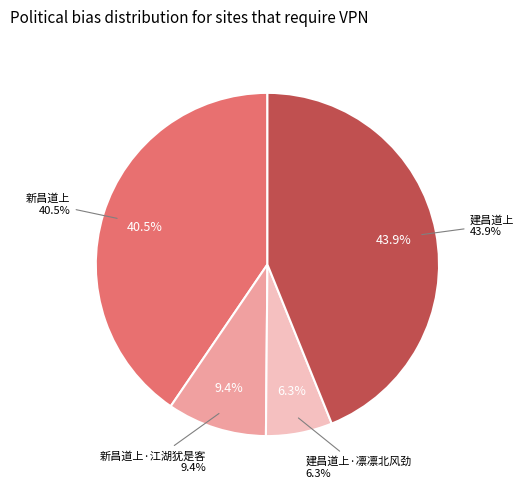

To the nearest percent, what is the combined percentage of 新昌道上·江湖犹是客 and 新昌道上?

50%